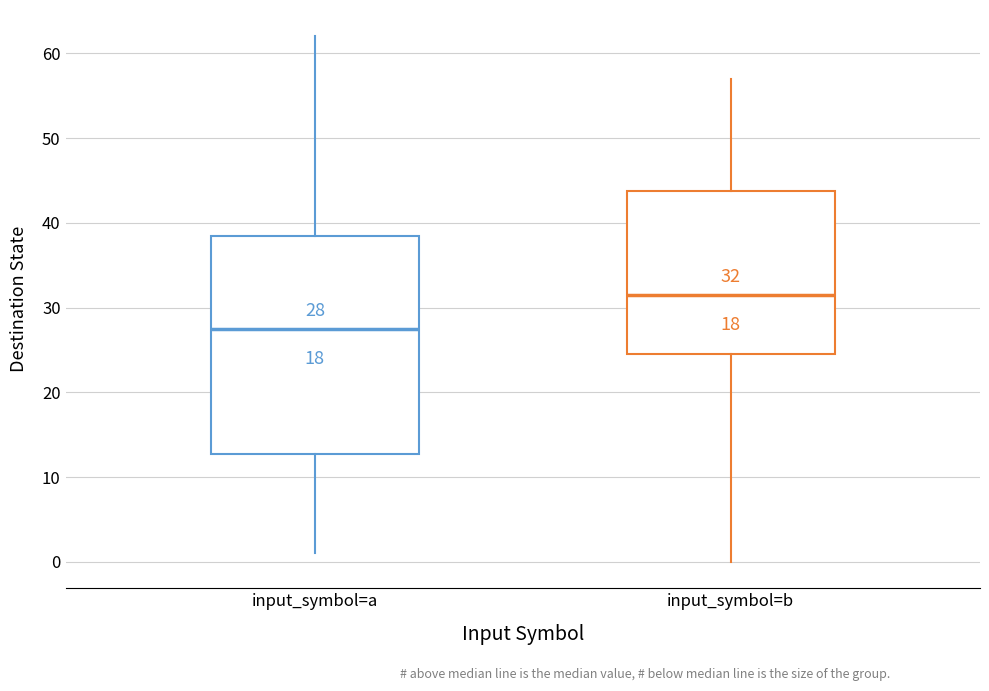

Which box is the tallest, from its lower edge to its upper edge?

input_symbol=a